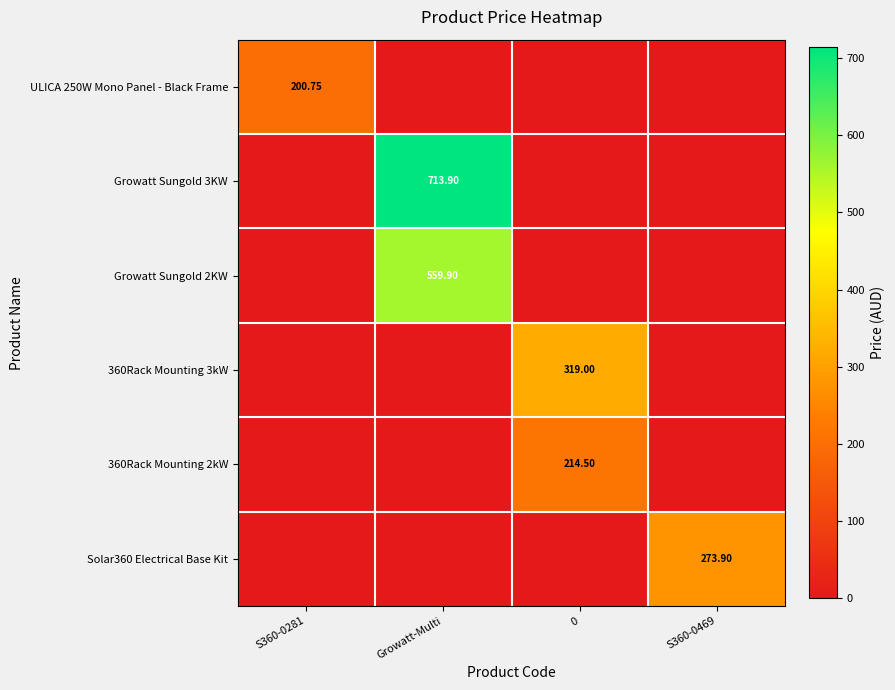

What is the difference between the maximum and minimum values in the Growatt Sungold 2KW series?

559.9